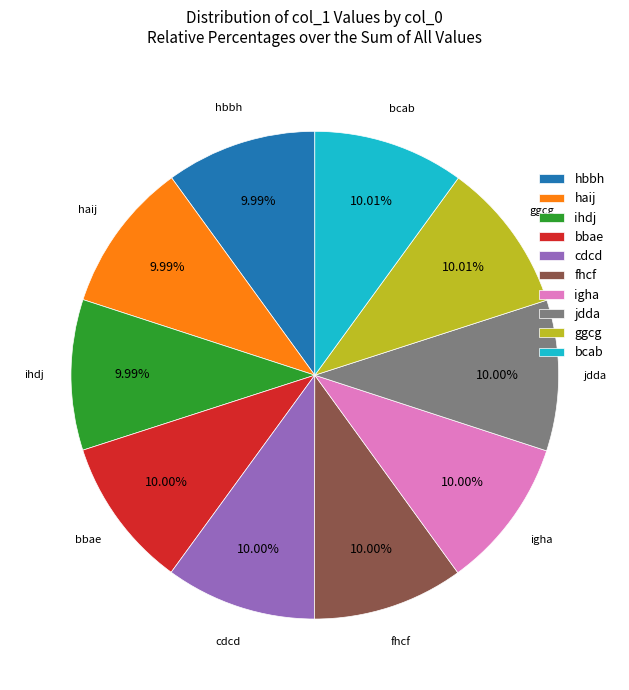

How many slices are in this pie chart?

10